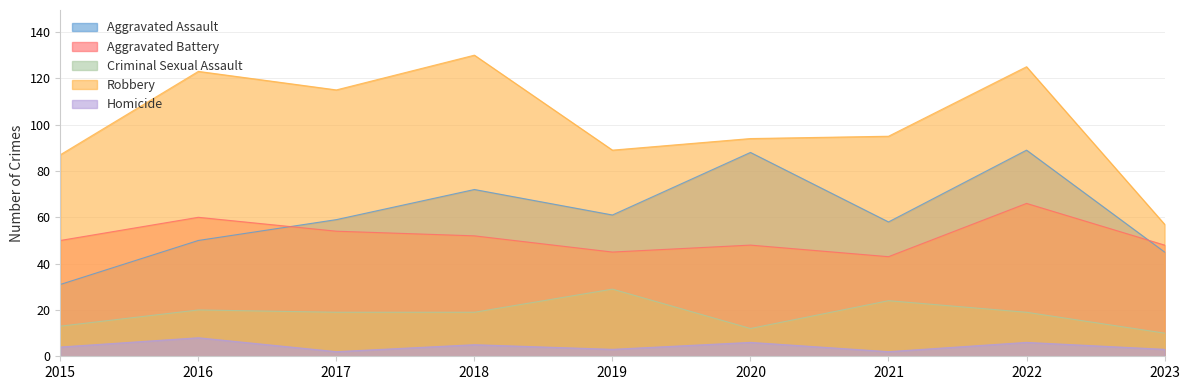

The Aggravated Battery series shows 18 at 2022. True or false?

False